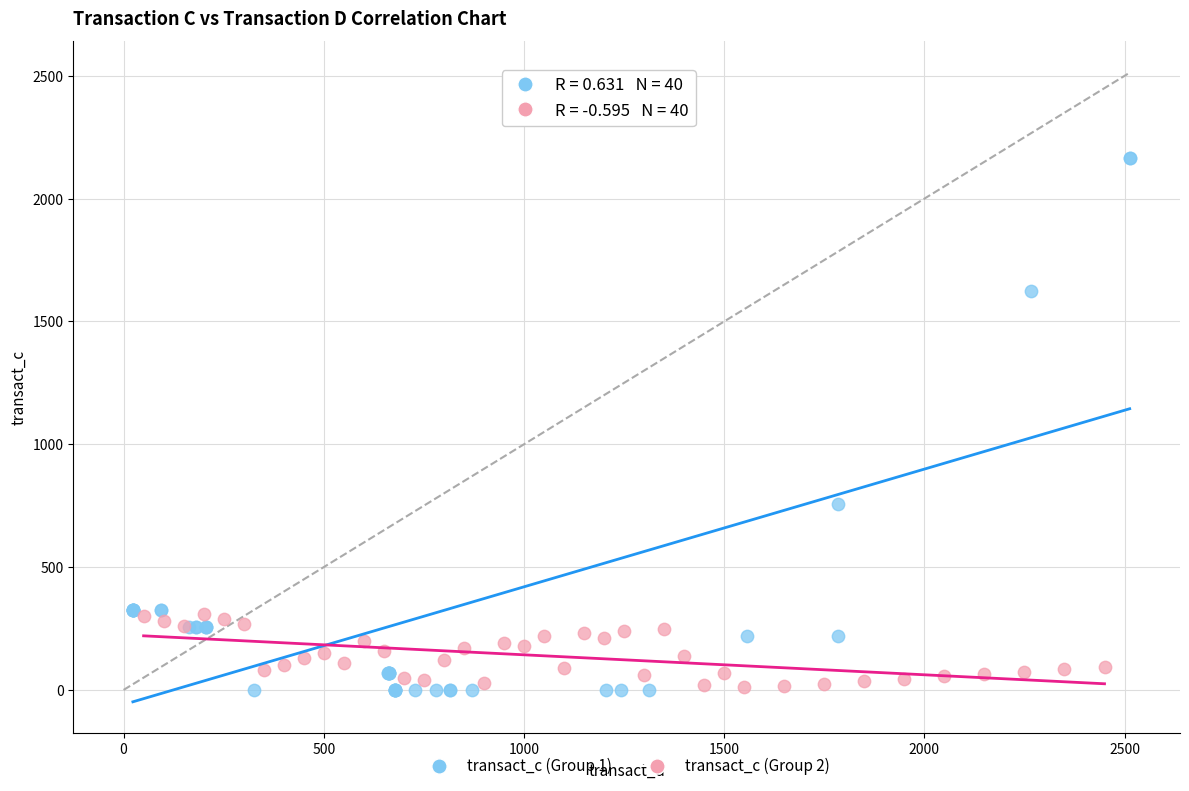

Which series has the largest Y range (max minus min)?

transact_c (Group 1)